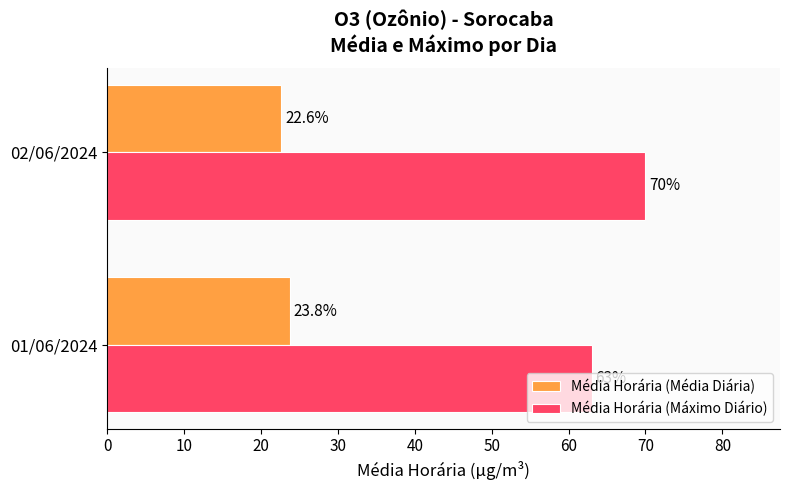

At which category is the sum across all series the highest?

02/06/2024